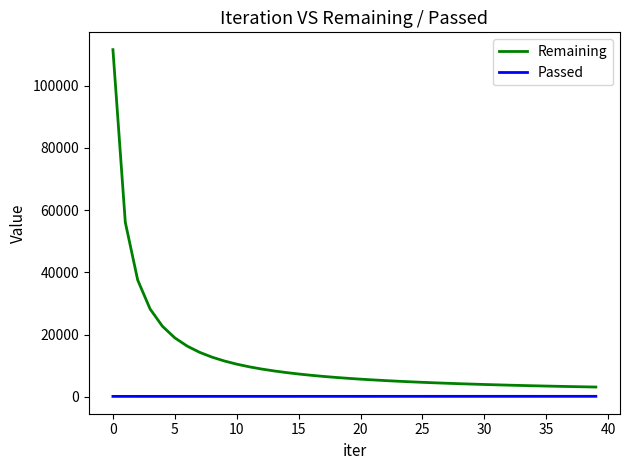

True or false: Remaining and Passed intersect in this chart.

False